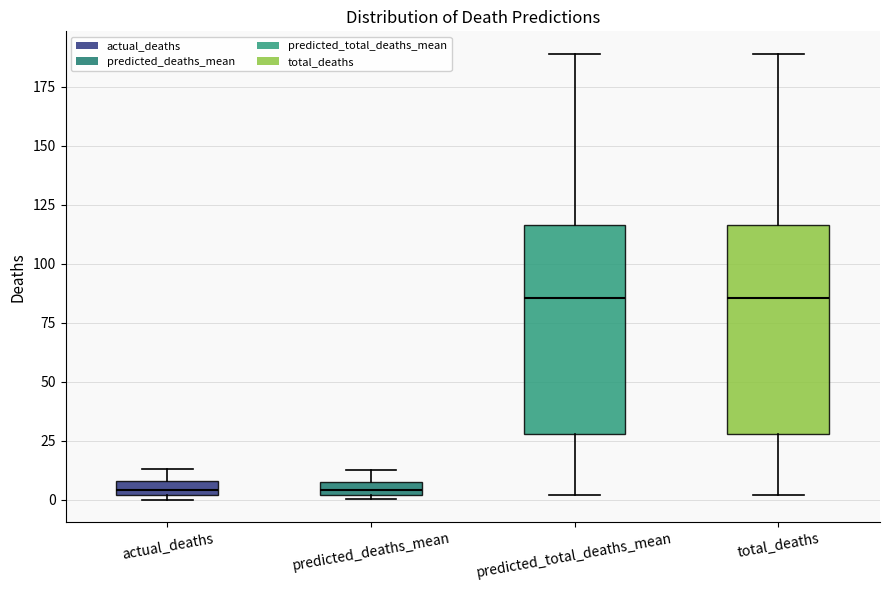

Where does the median line of the box for predicted_total_deaths_mean sit on the y-axis? The values are not printed on the chart, so give them approximately, as read against the axis.

85